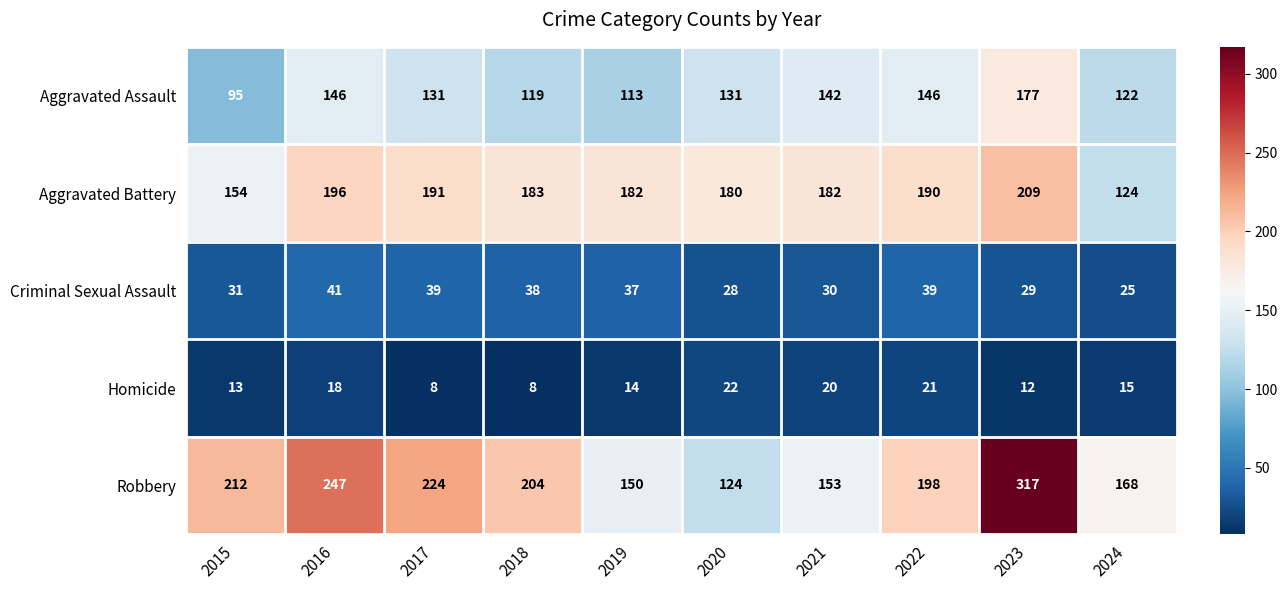

At which category is the sum across all series the highest?

2023